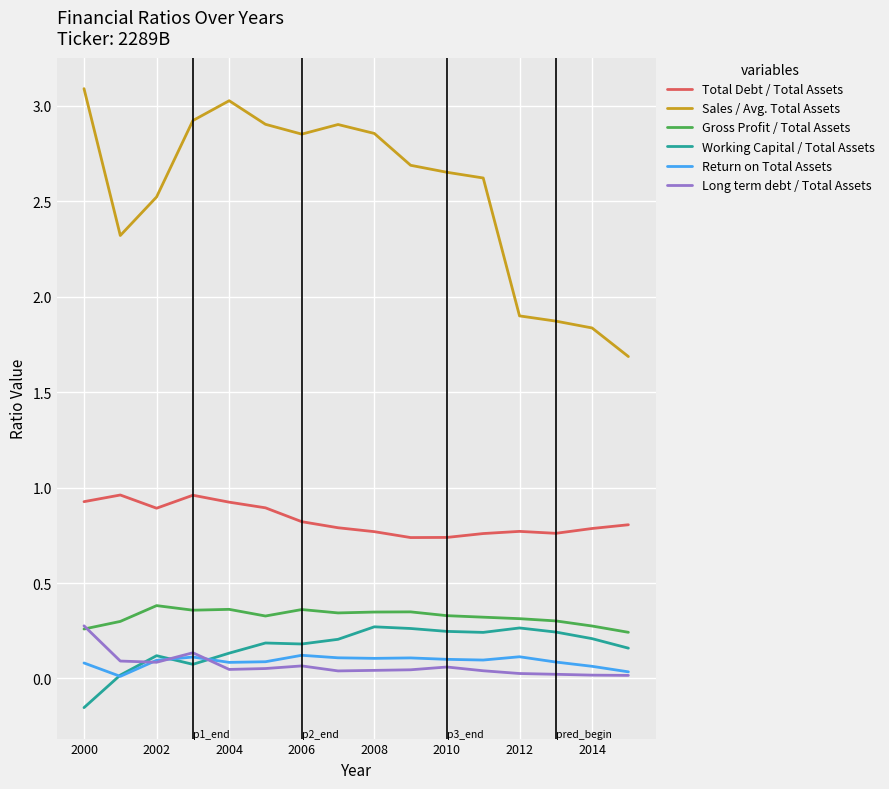

What is the maximum value for Sales / Avg. Total Assets?

3.1